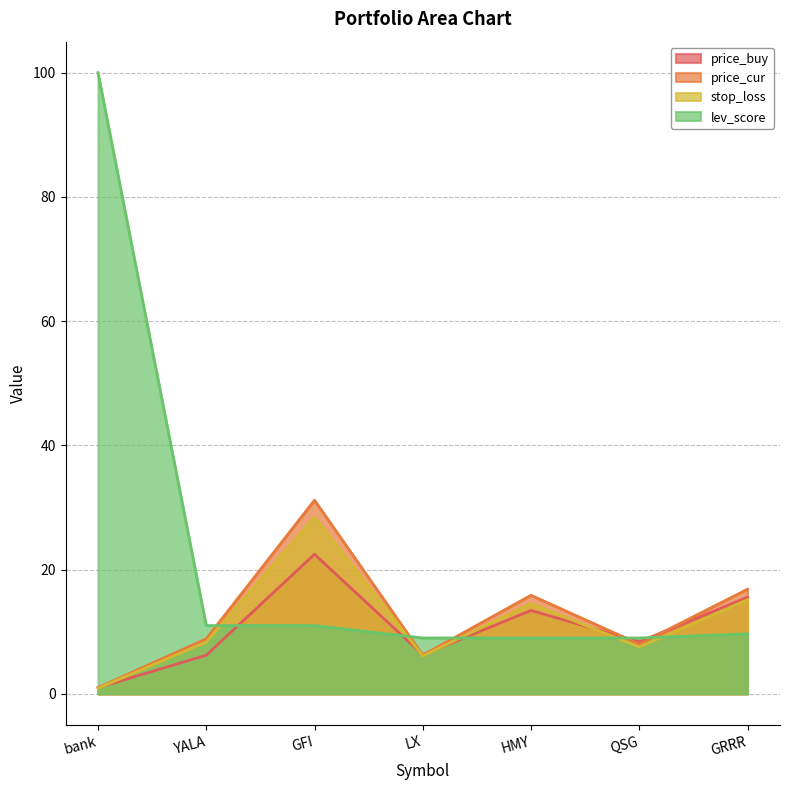

What are all the series names shown in the legend?

price_buy, price_cur, stop_loss, lev_score